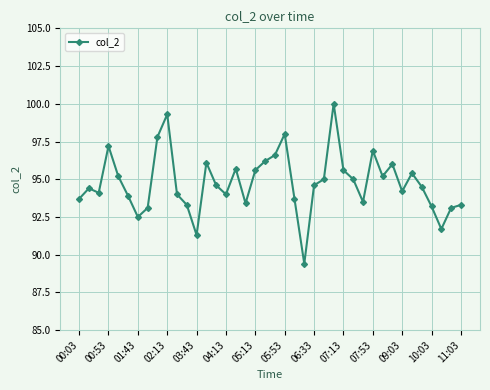

What is the difference between the maximum and minimum values?

10.6